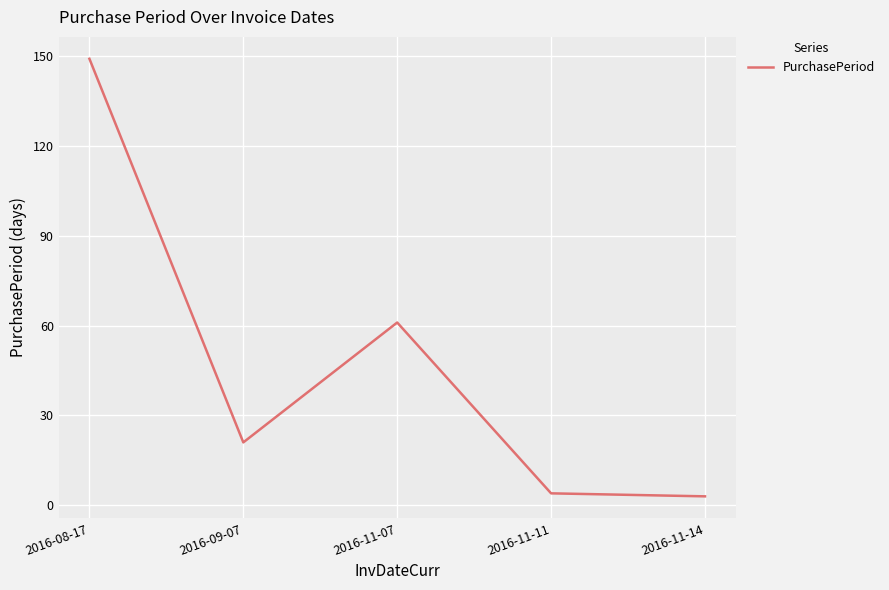

Reading right to left, what are all the values shown in this chart?

2016-11-14=3	2016-11-11=4	2016-11-07=61	2016-09-07=21	2016-08-17=149